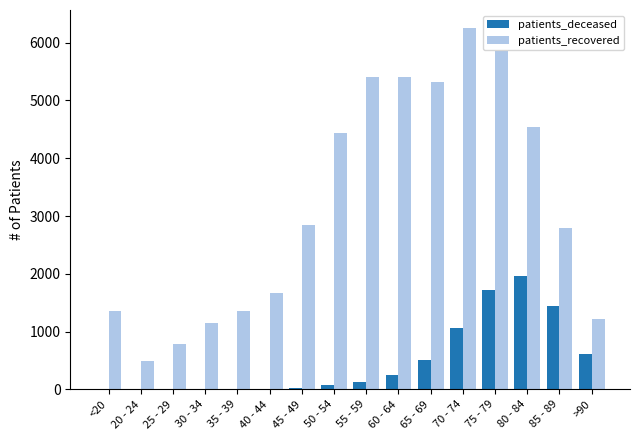

What is the sum of all patients_deceased values?

7828